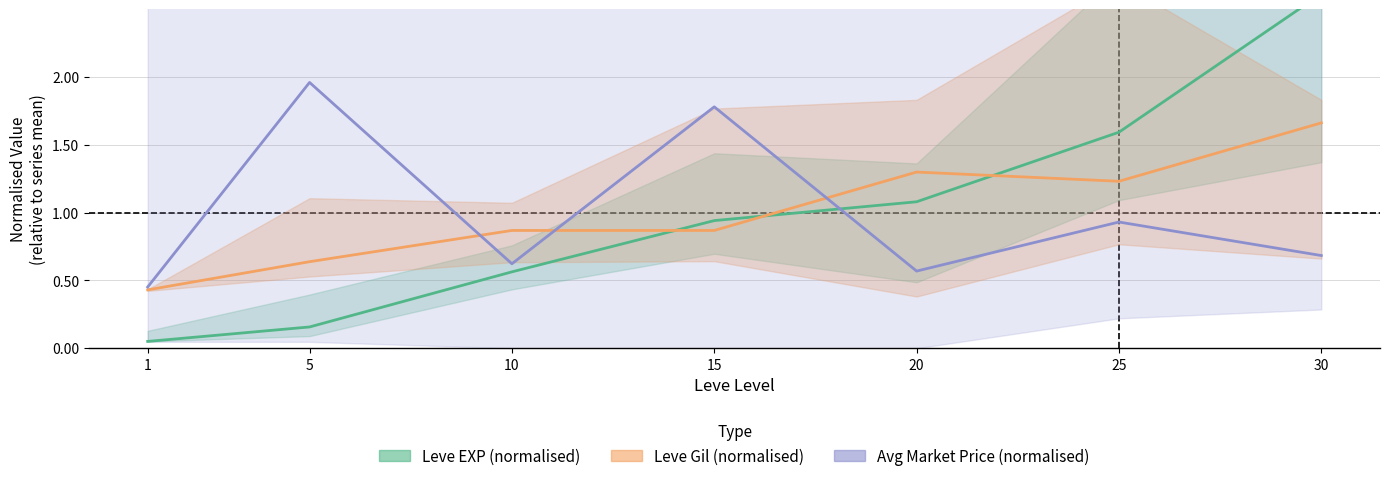

Which series has the largest total across all categories?

Leve Gil (normalised)